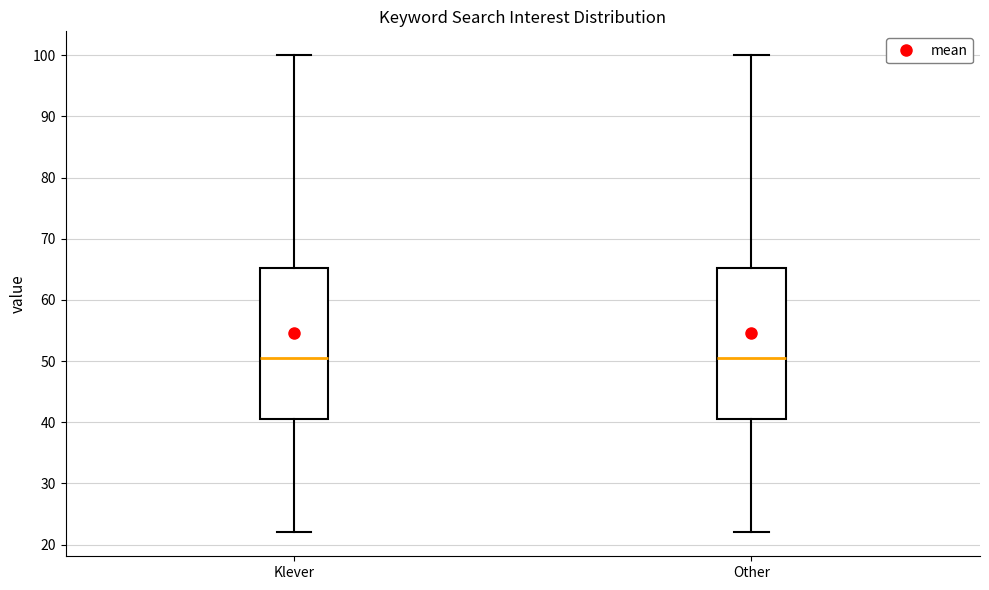

Where does the lower whisker of the box for Other end on the y-axis? The values are not printed on the chart, so give them approximately, as read against the axis.

22